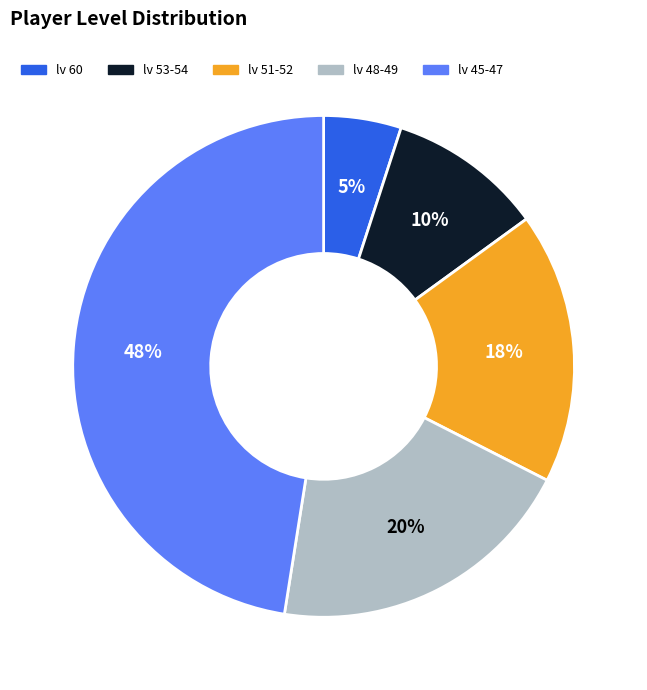

Is lv 60 the majority of the pie?

No